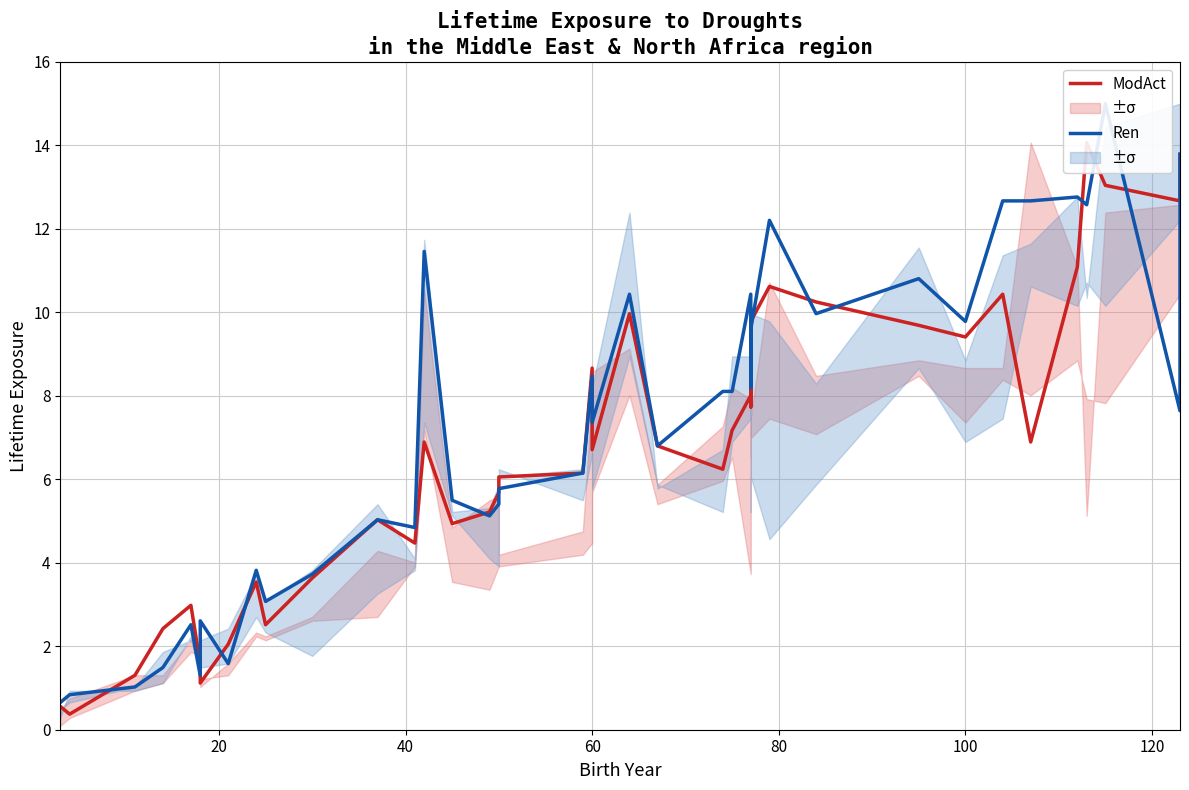

Which series has the largest range (max minus min)?

Ren